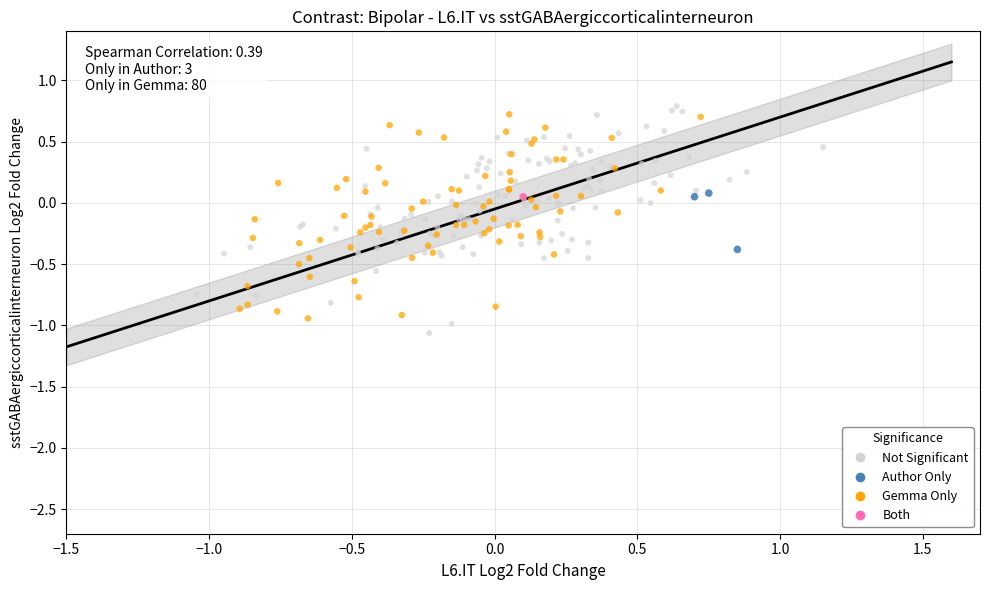

Which series contains the highest Y value?

Not Significant